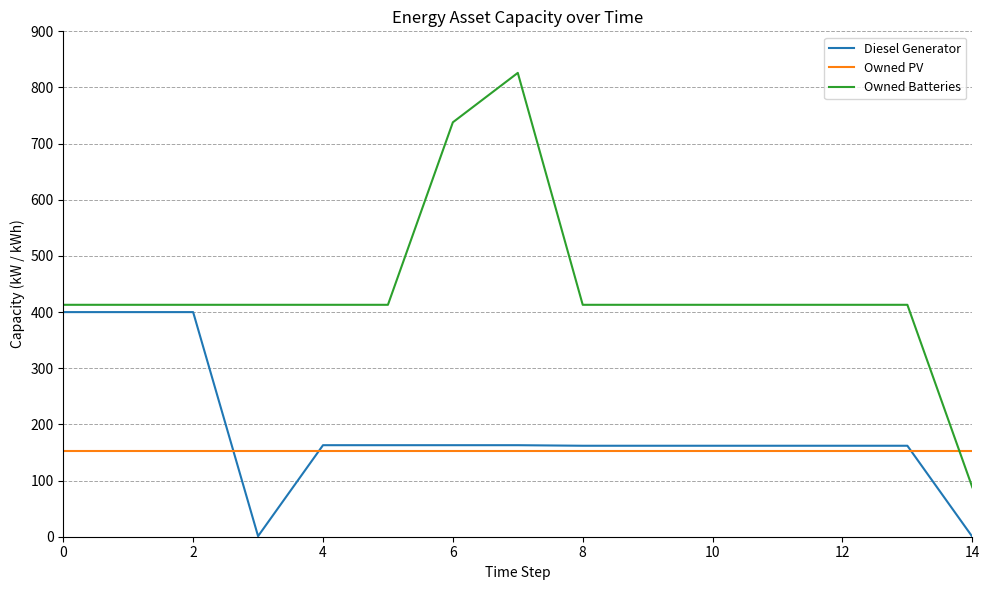

Which series has the largest total across all categories?

Owned Batteries